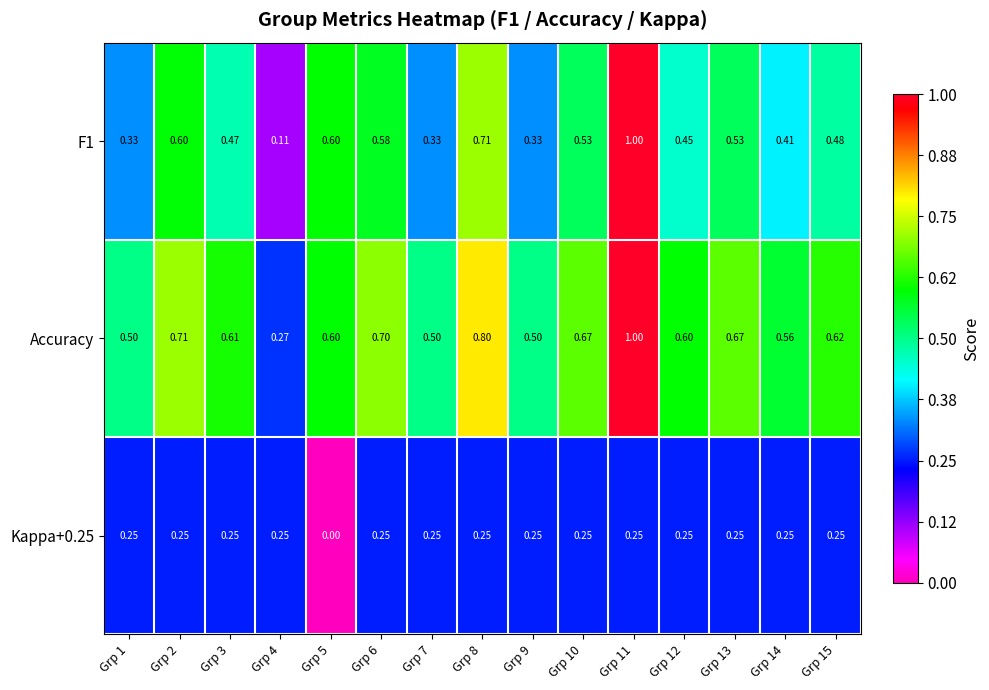

Which series has the largest total across all categories?

Accuracy